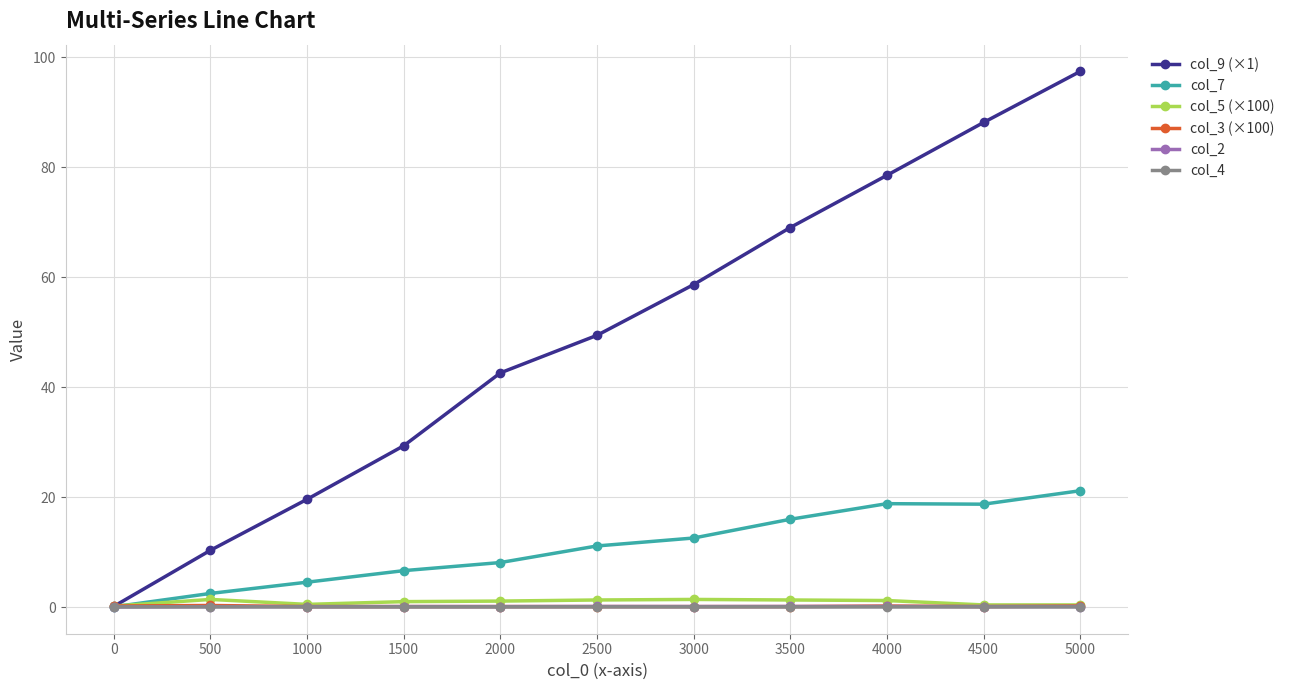

What is the value of the col_2 point at the 8th from the left?

0.1